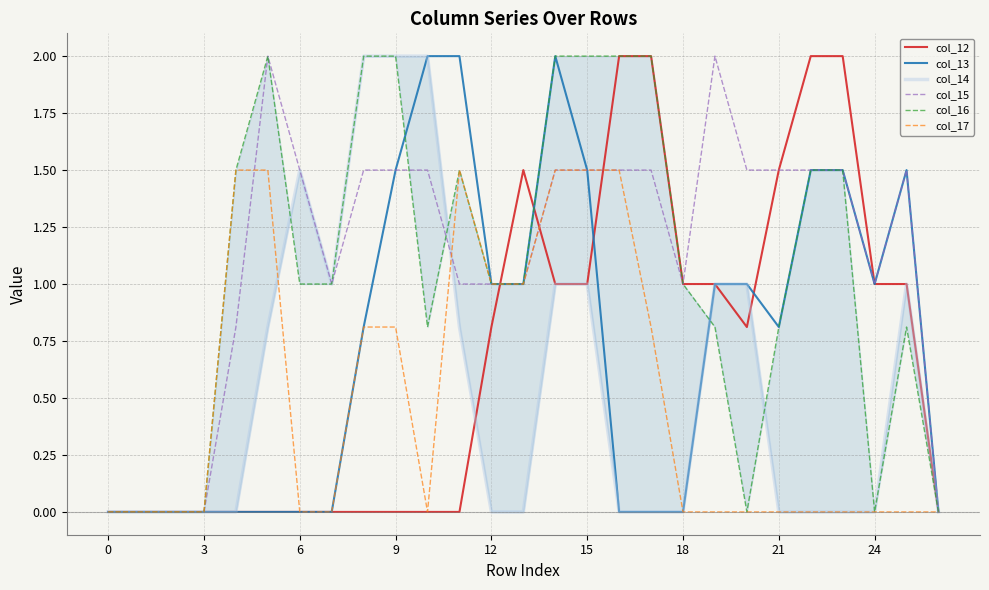

The col_12 series shows 1.5 at 21. True or false?

True